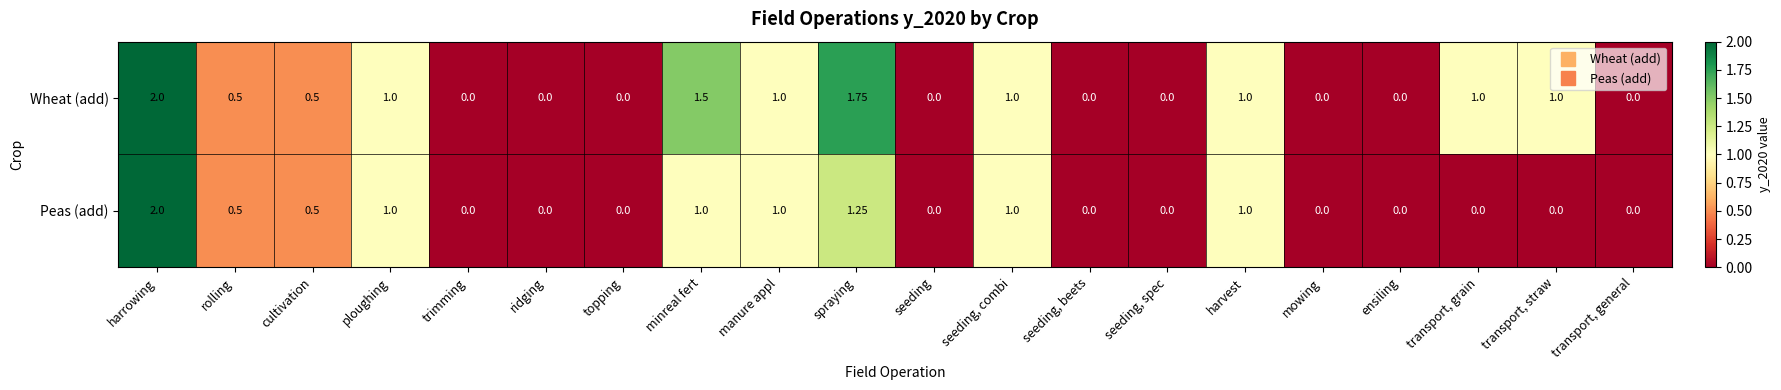

Which series has the largest total across all categories?

Wheat (add)